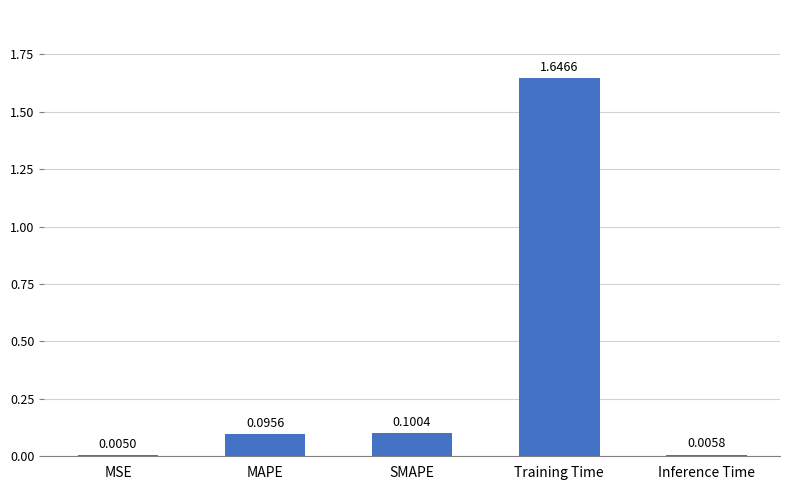

Which label corresponds to the largest value in the chart?

Training Time